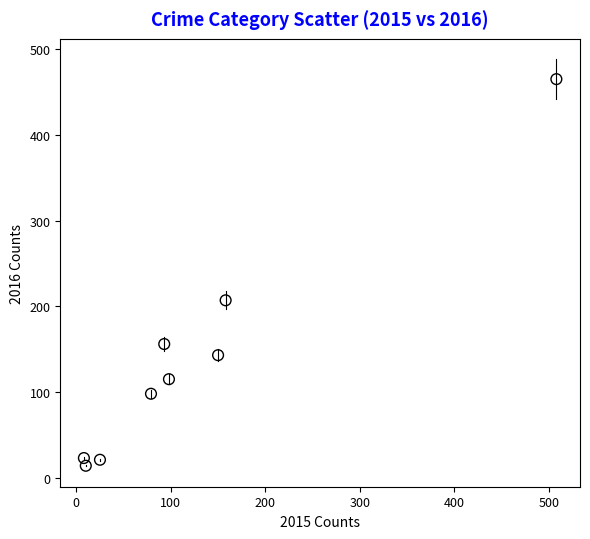

What is the range of Y values (max minus min)?

451